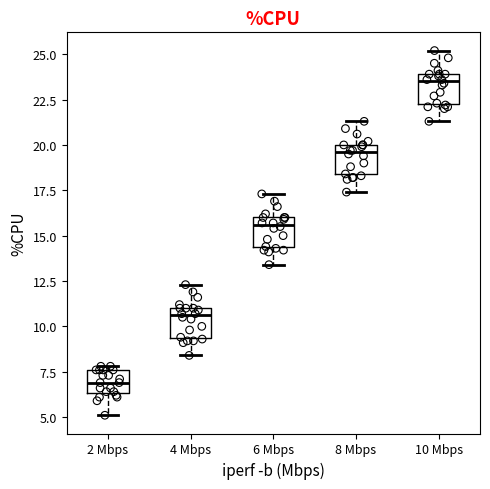

Reading left to right, read every box against the y-axis: the position of its median line, the range the box covers, and the ends of its whiskers. The values are not printed on the chart, so give them approximately, as read against the axis.

2 Mbps: median 7.0, box 6.5 to 7.5, whiskers 5.0 to 8.0
4 Mbps: median 10.5, box 9.5 to 11.0, whiskers 8.5 to 12.5
6 Mbps: median 15.5, box 14.5 to 16.0, whiskers 13.5 to 17.5
8 Mbps: median 19.5, box 18.5 to 20.0, whiskers 17.5 to 21.5
10 Mbps: median 23.5, box 22.5 to 24.0, whiskers 21.5 to 25.0